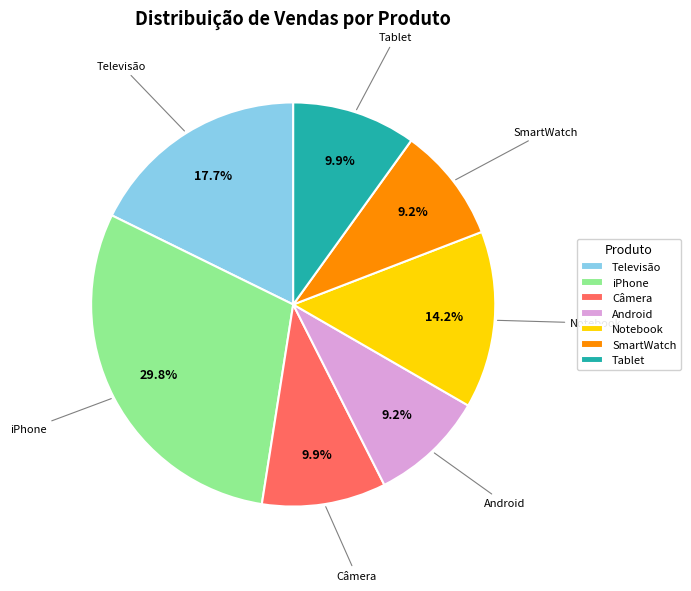

What is the ratio of the value at Câmera to the value at Tablet?

1.0